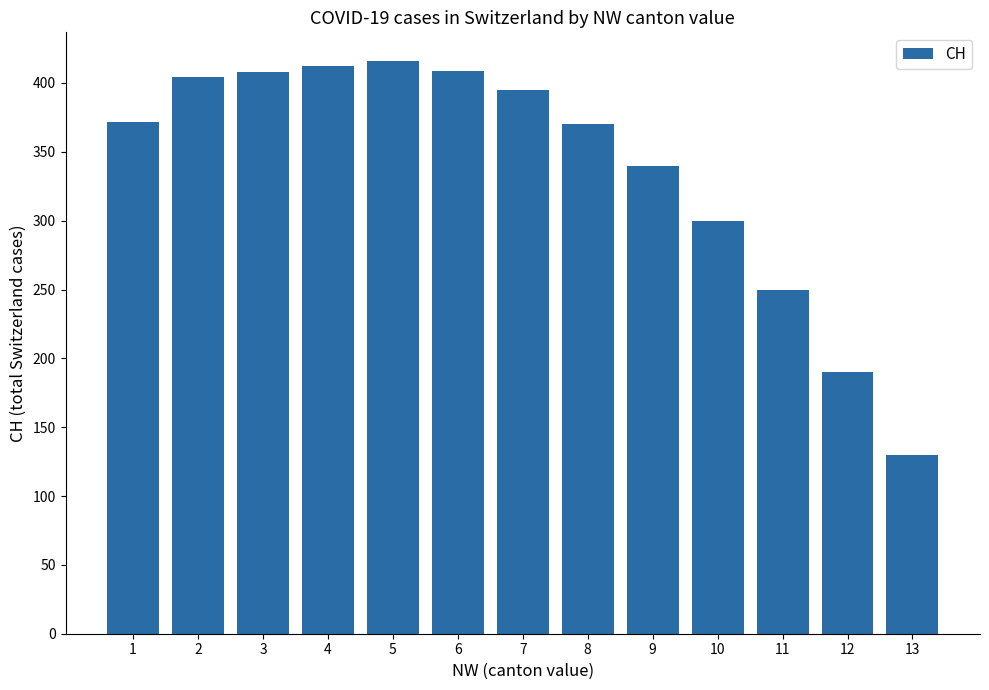

Which category has the highest value across all series?

5